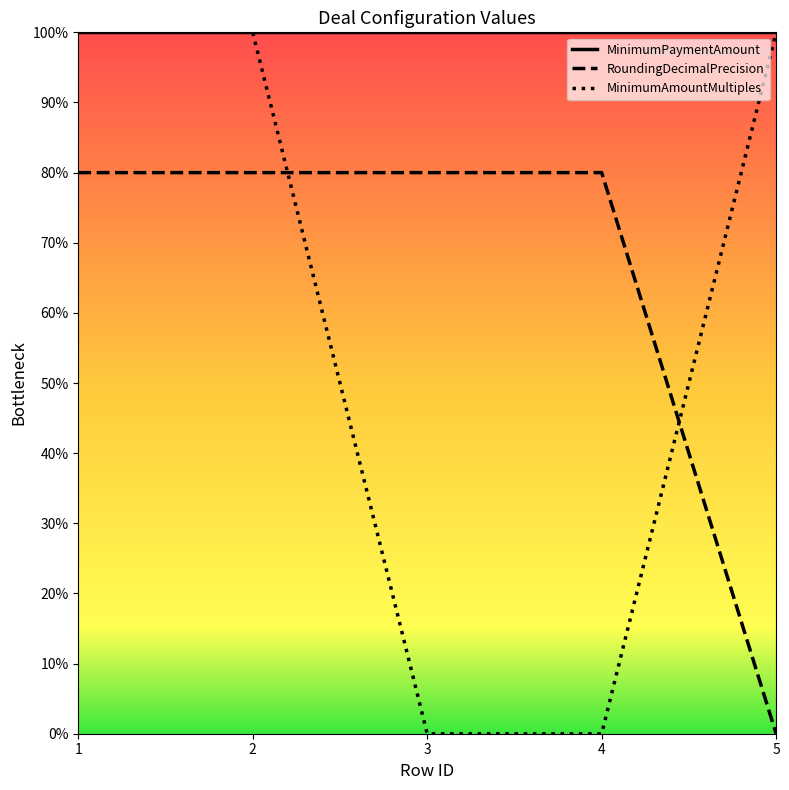

The value of MinimumAmountMultiples at 3 is 55. True or false?

False